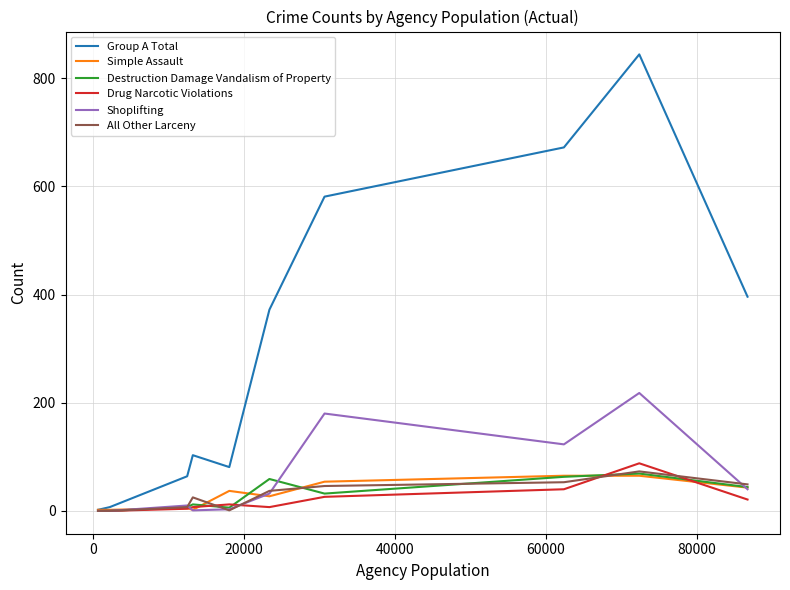

What is the maximum value shown in the chart?

844